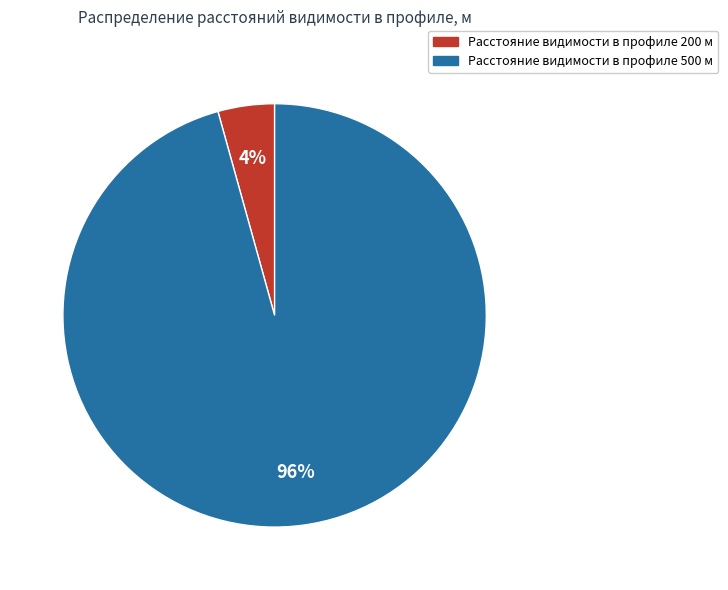

True or false: Расстояние видимости в профиле 200 м accounts for 4% of the total.

True